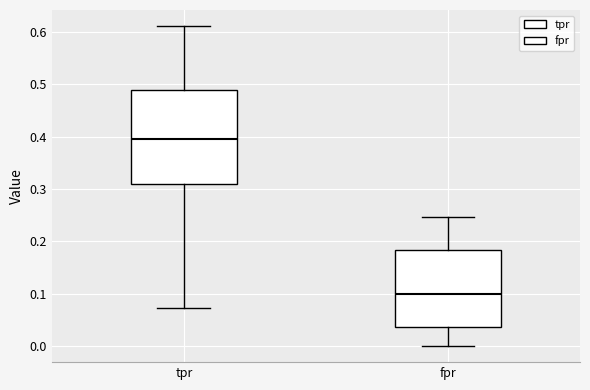

Where does the upper whisker of the box for tpr end on the y-axis? The values are not printed on the chart, so give them approximately, as read against the axis.

0.61